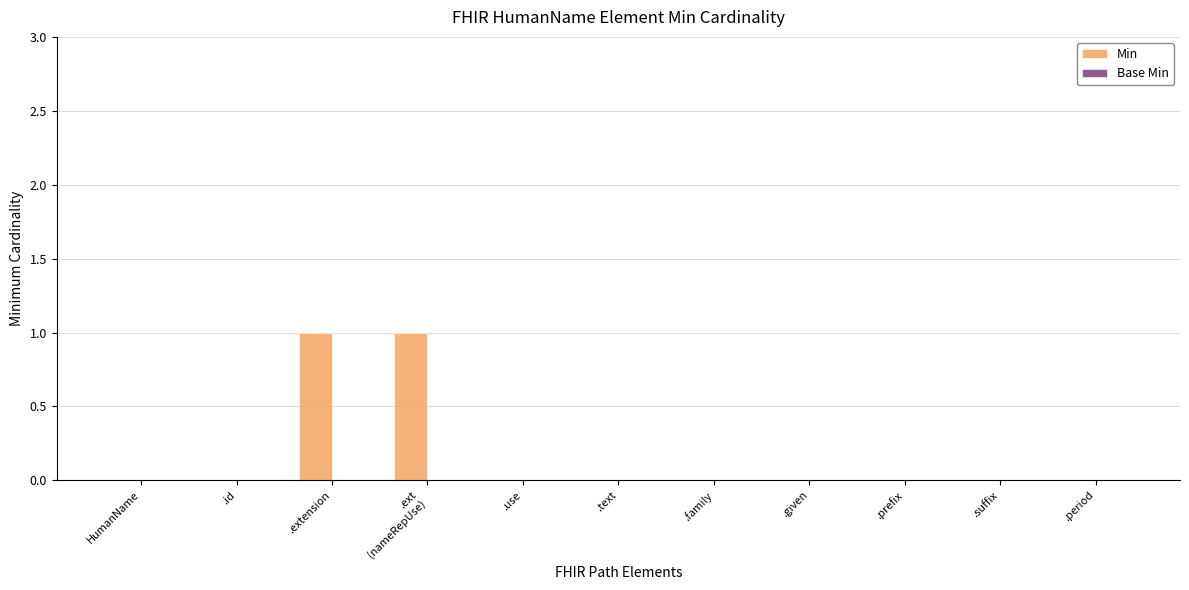

The value at HumanName is 1. True or false?

False